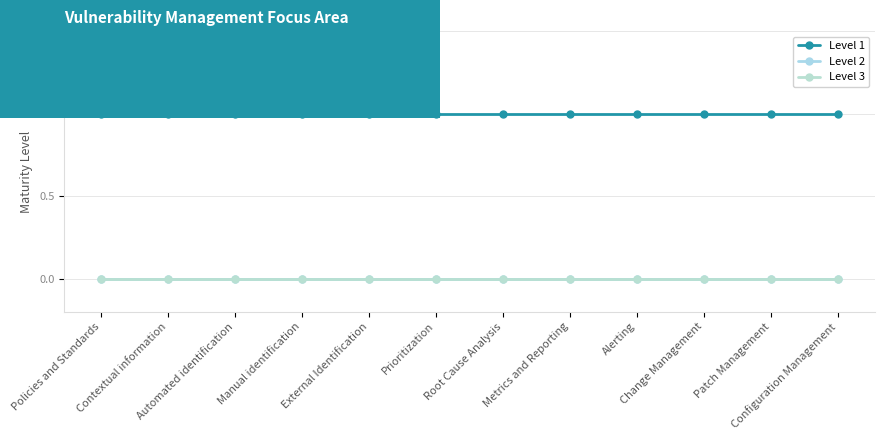

True or false: Level 2 and Level 3 cross at least once.

False